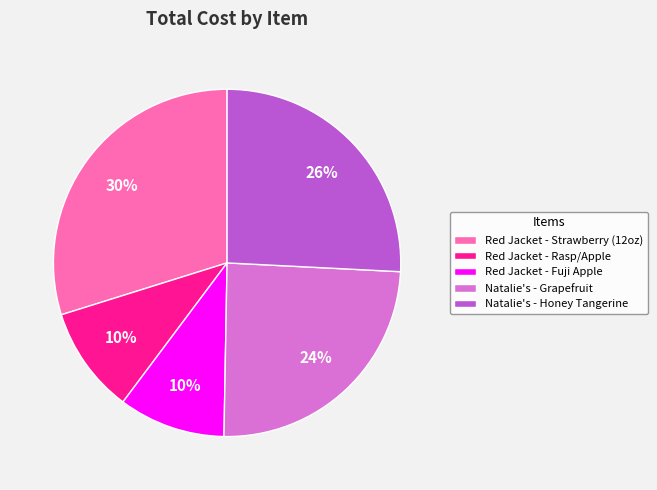

What percentage is the Red Jacket - Strawberry (12oz) slice, to the nearest percent?

30%